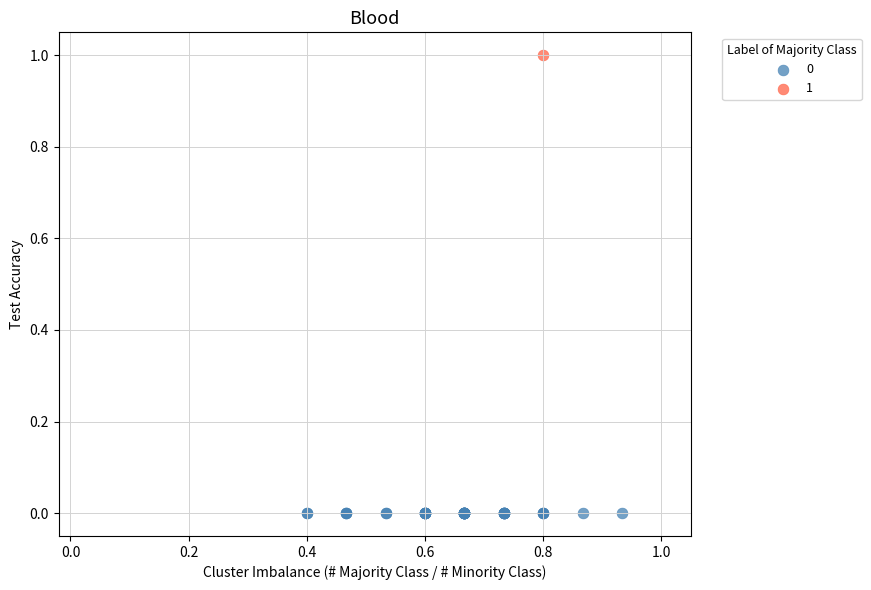

What are all the series names shown in the legend?

0, 1